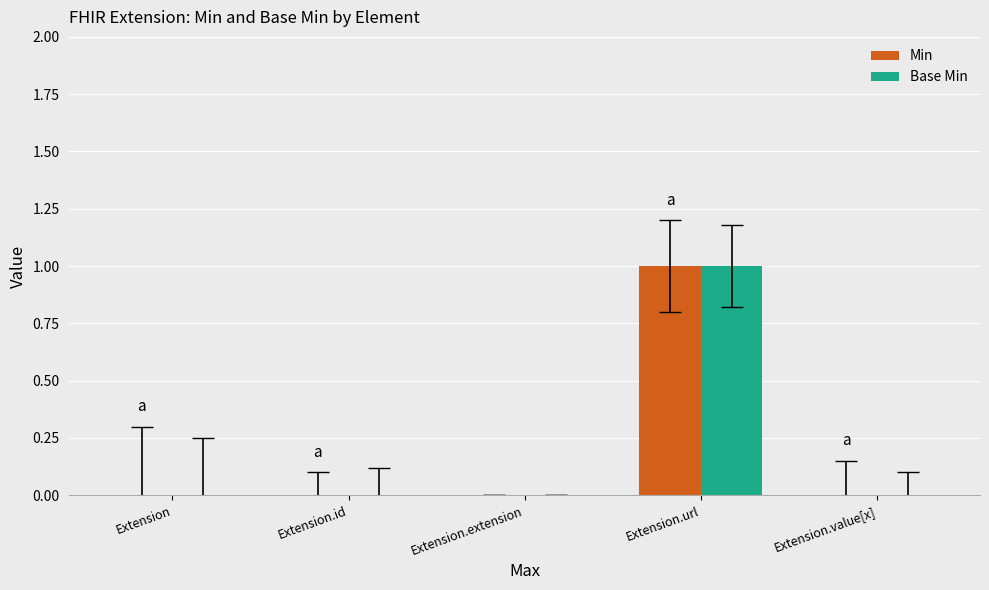

Count the number of categories in the chart.

5